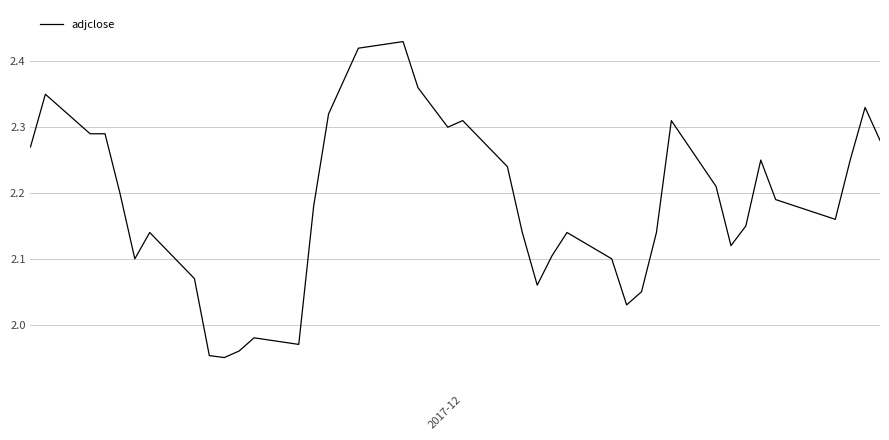

How many categories are shown in the chart?

40